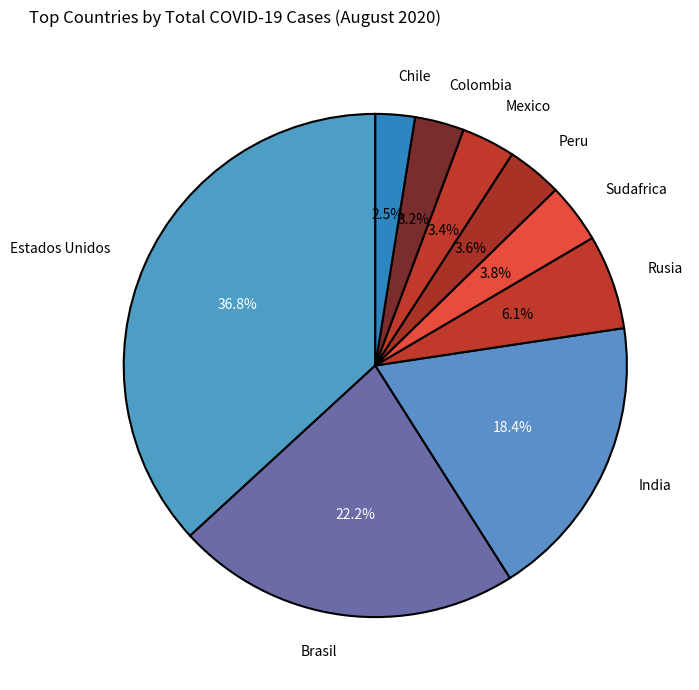

Which category has the smallest portion of the pie?

Chile